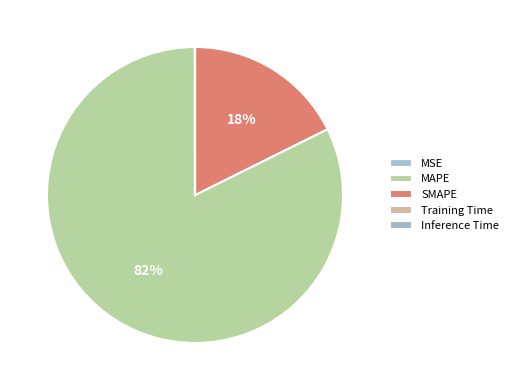

How many slices are in this pie chart?

5